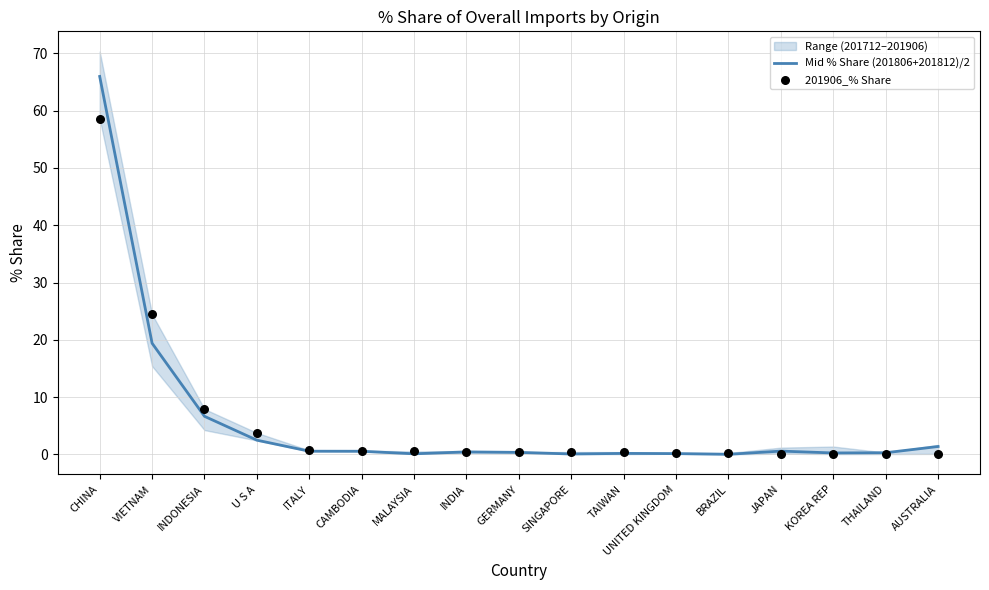

At which category is the sum across all series the highest?

CHINA